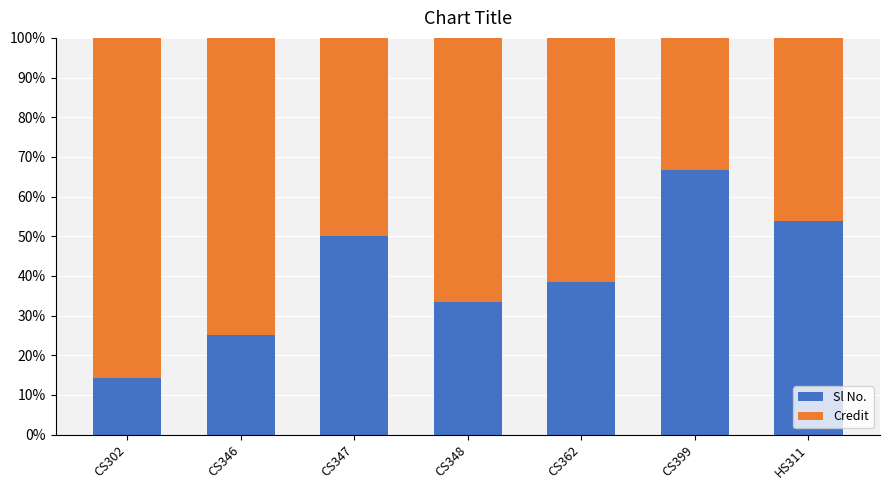

Does the chart contain stacked bars?

Yes